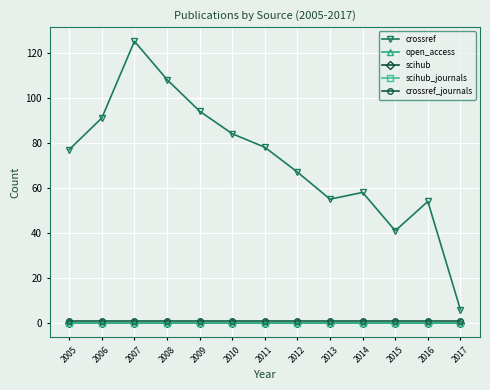

Reading left to right, list all the values displayed in this chart.

crossref: 2005=77	2006=91	2007=125	2008=108	2009=94	2010=84	2011=78	2012=67	2013=55	2014=58	2015=41	2016=54	2017=6
open_access: 2005=0	2006=0	2007=0	2008=0	2009=0	2010=0	2011=0	2012=0	2013=0	2014=0	2015=0	2016=0	2017=0
scihub: 2005=0	2006=0	2007=0	2008=0	2009=0	2010=0	2011=0	2012=0	2013=0	2014=0	2015=0	2016=0	2017=0
scihub_journals: 2005=0	2006=0	2007=0	2008=0	2009=0	2010=0	2011=0	2012=0	2013=0	2014=0	2015=0	2016=0	2017=0
crossref_journals: 2005=1	2006=1	2007=1	2008=1	2009=1	2010=1	2011=1	2012=1	2013=1	2014=1	2015=1	2016=1	2017=1